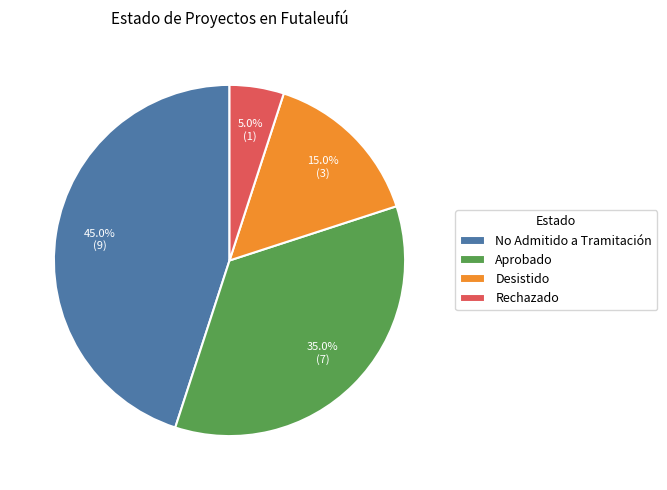

What percentage do No Admitido a Tramitación and Aprobado together represent?

80.0%